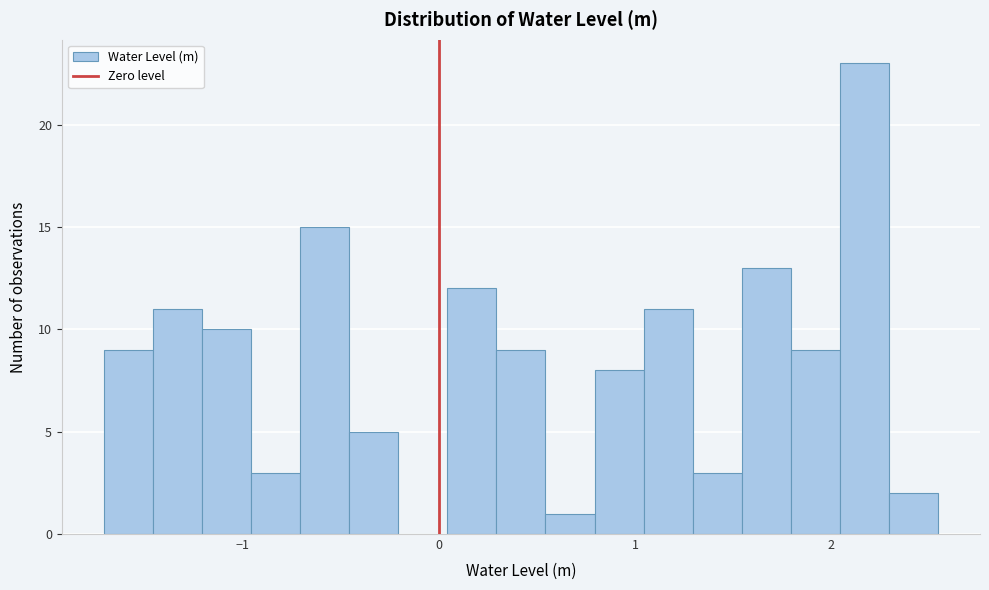

Read against the x-axis, roughly where is the centre of the tallest bar?

2.2